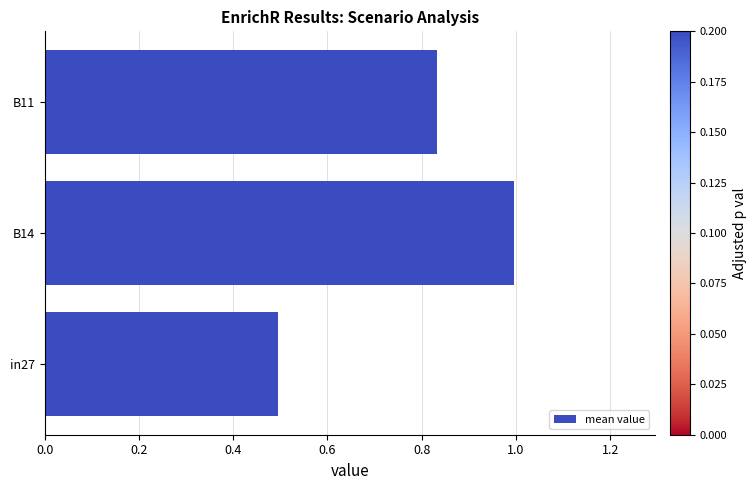

What is the sum of all values?

2.3